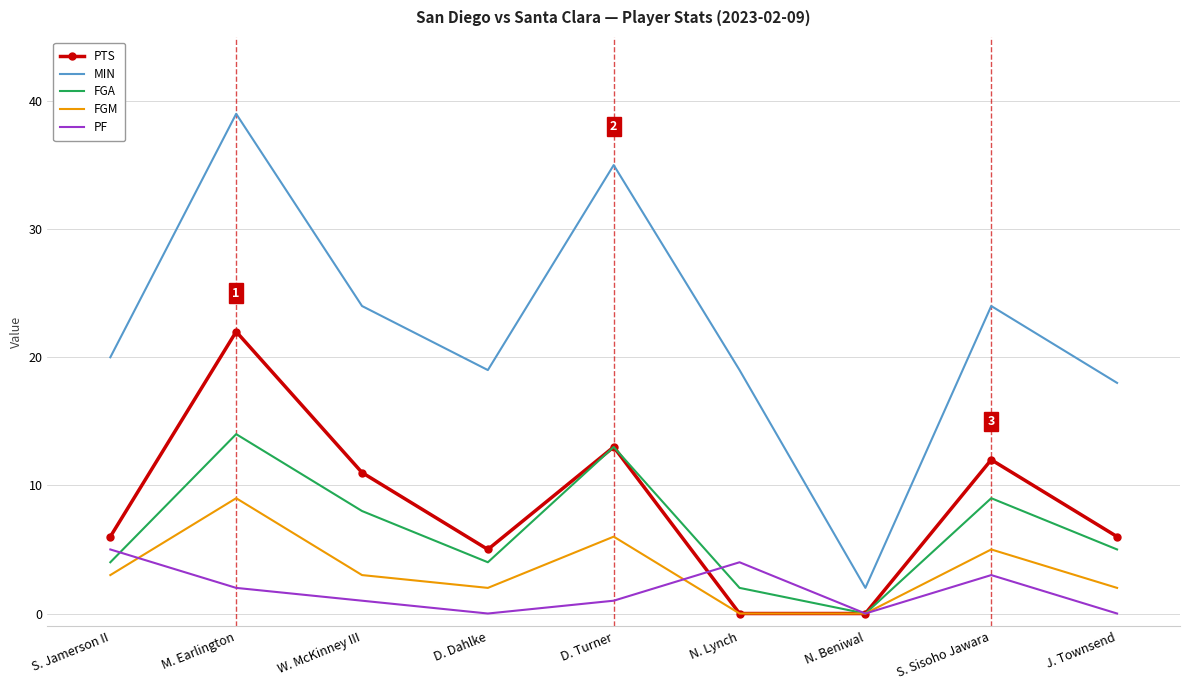

Is it true that FGM equals -6 at N. Beniwal?

False